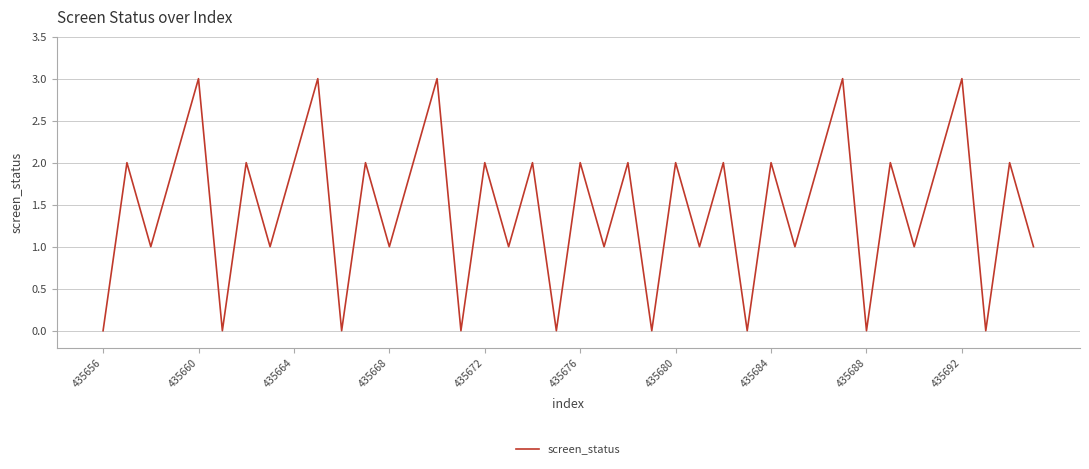

What is the difference between the maximum and minimum values?

3